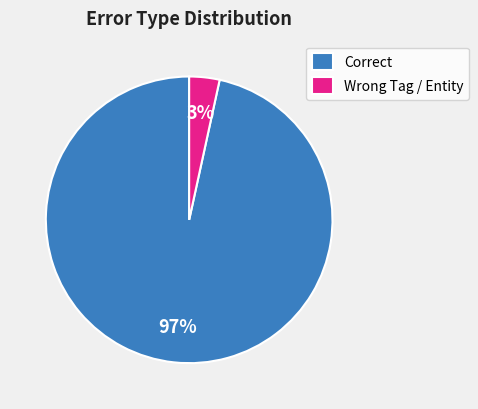

How many slices are in this pie chart?

2